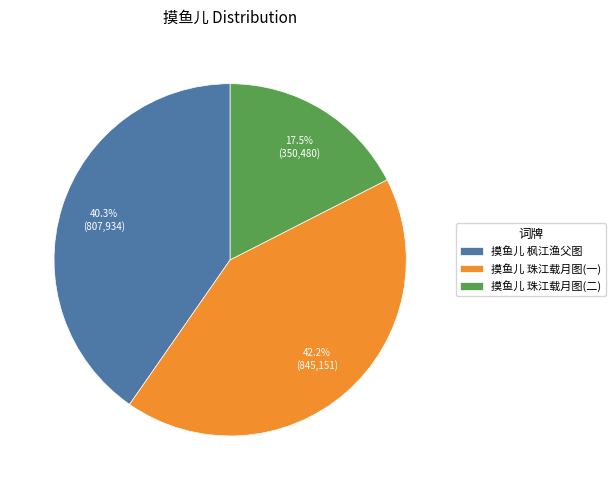

What is the ratio of the value at 摸鱼儿 珠江载月图(二) to the value at 摸鱼儿 枫江渔父图?

0.4